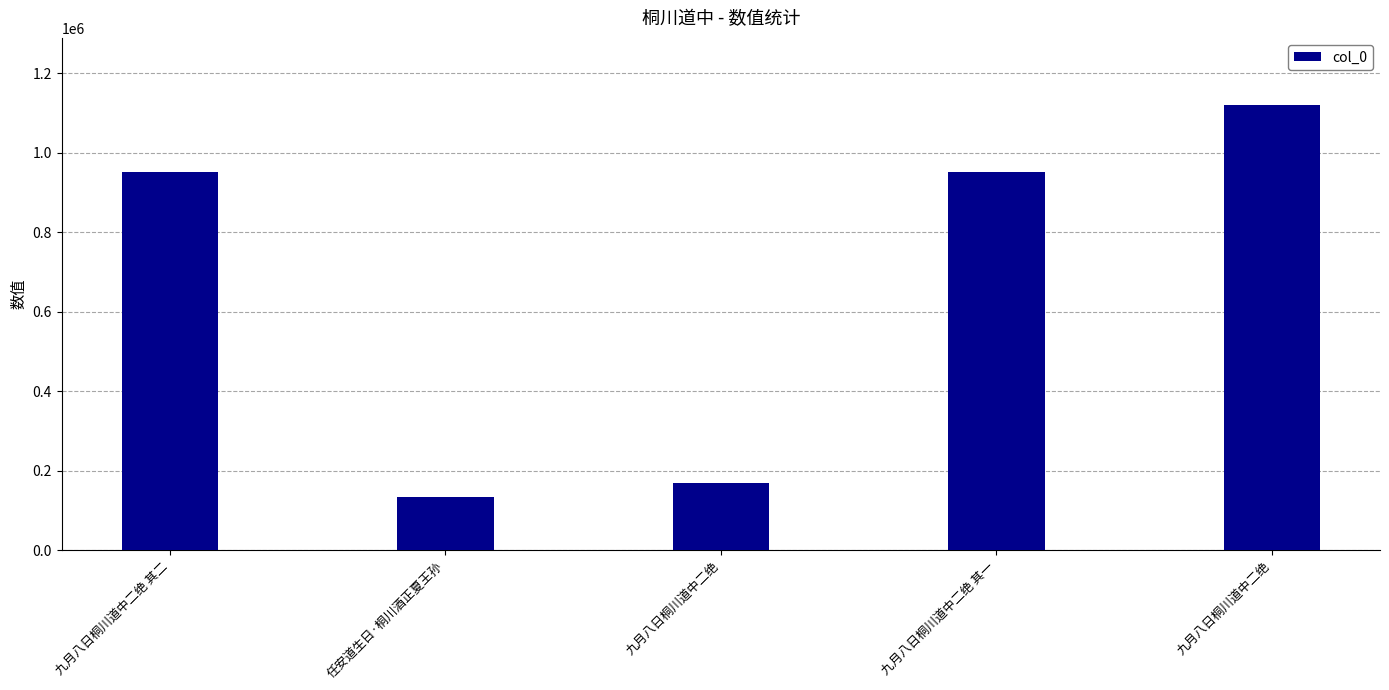

True or false: the data shows 950526 at 九月八日桐川道中二绝 其一.

True